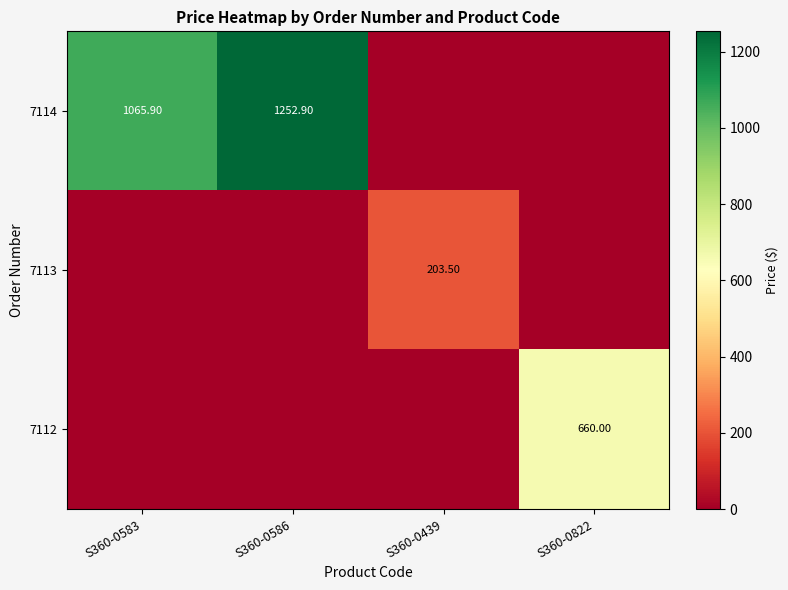

Which has a higher value, S360-0439 or S360-0583?

S360-0583